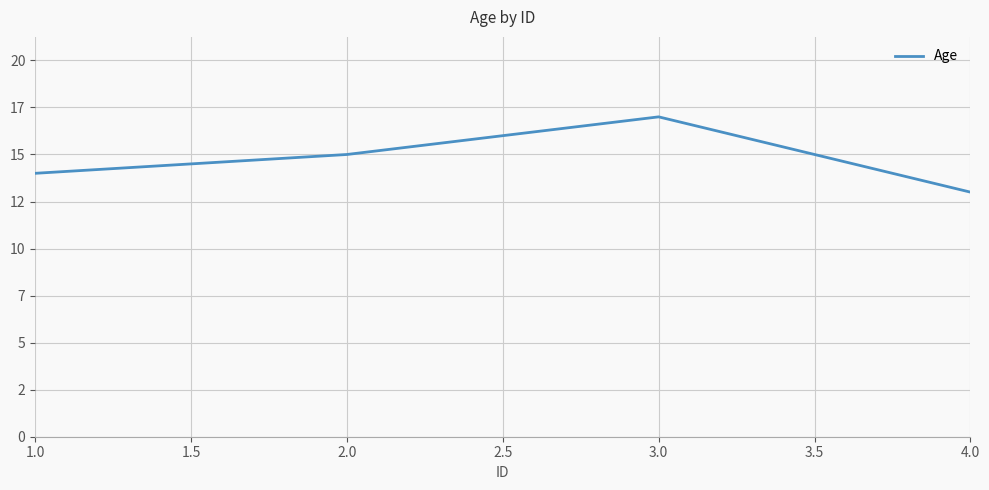

Does the chart have visible grid lines?

Yes